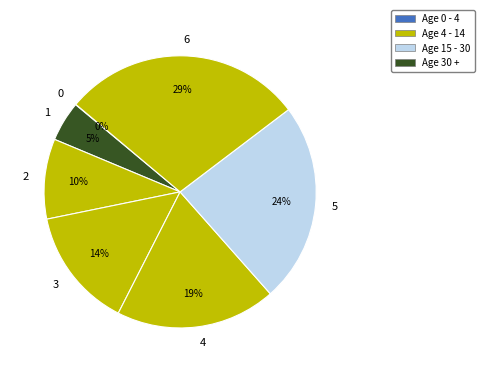

To the nearest percent, what is the average slice percentage?

14%